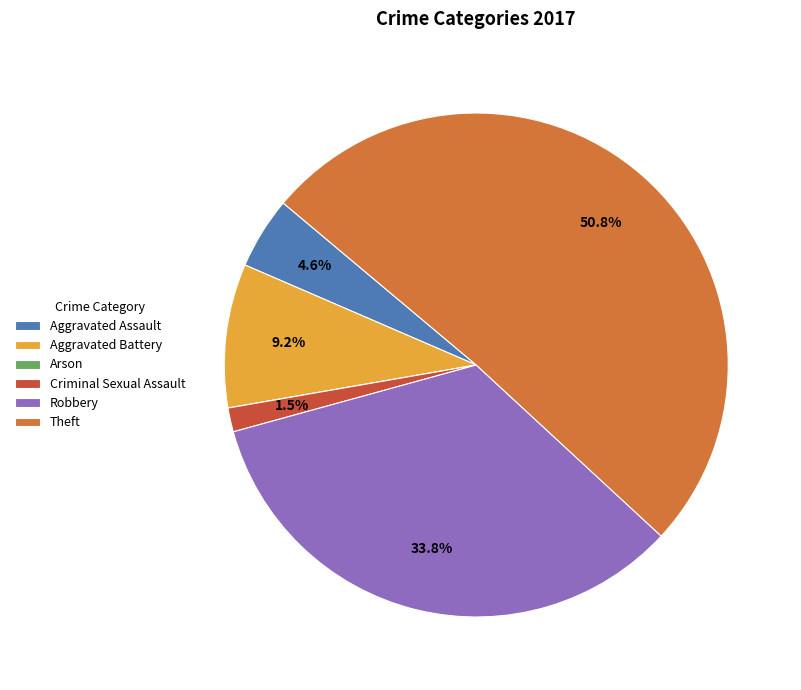

Which slice is the largest?

Theft